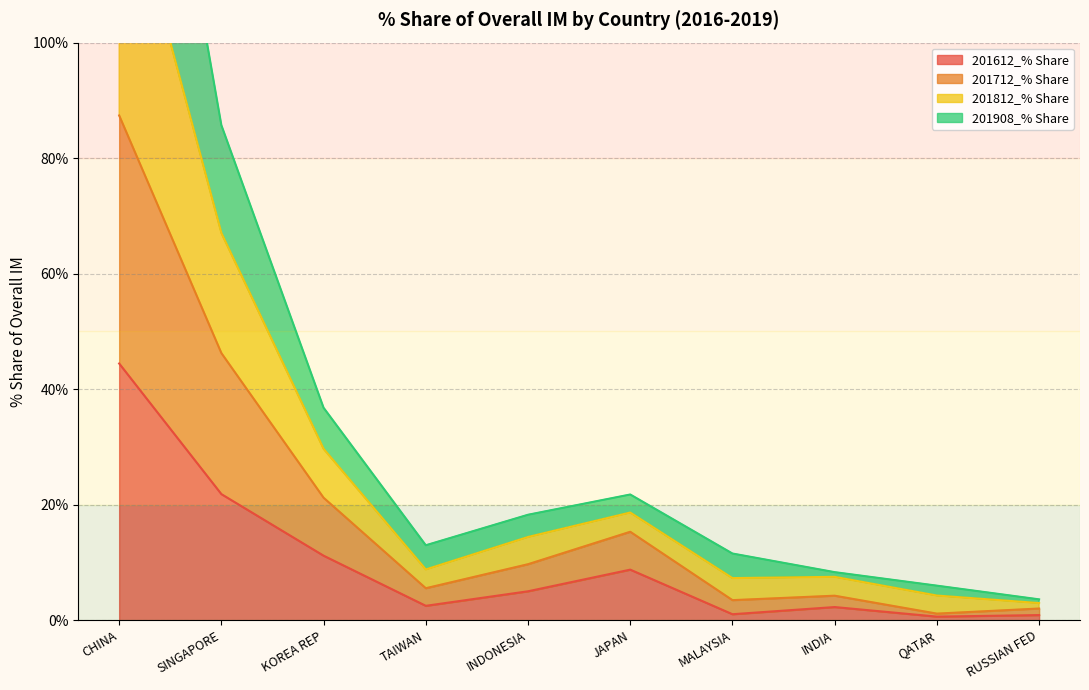

How many interior local valleys does the 201812_% Share series have?

1